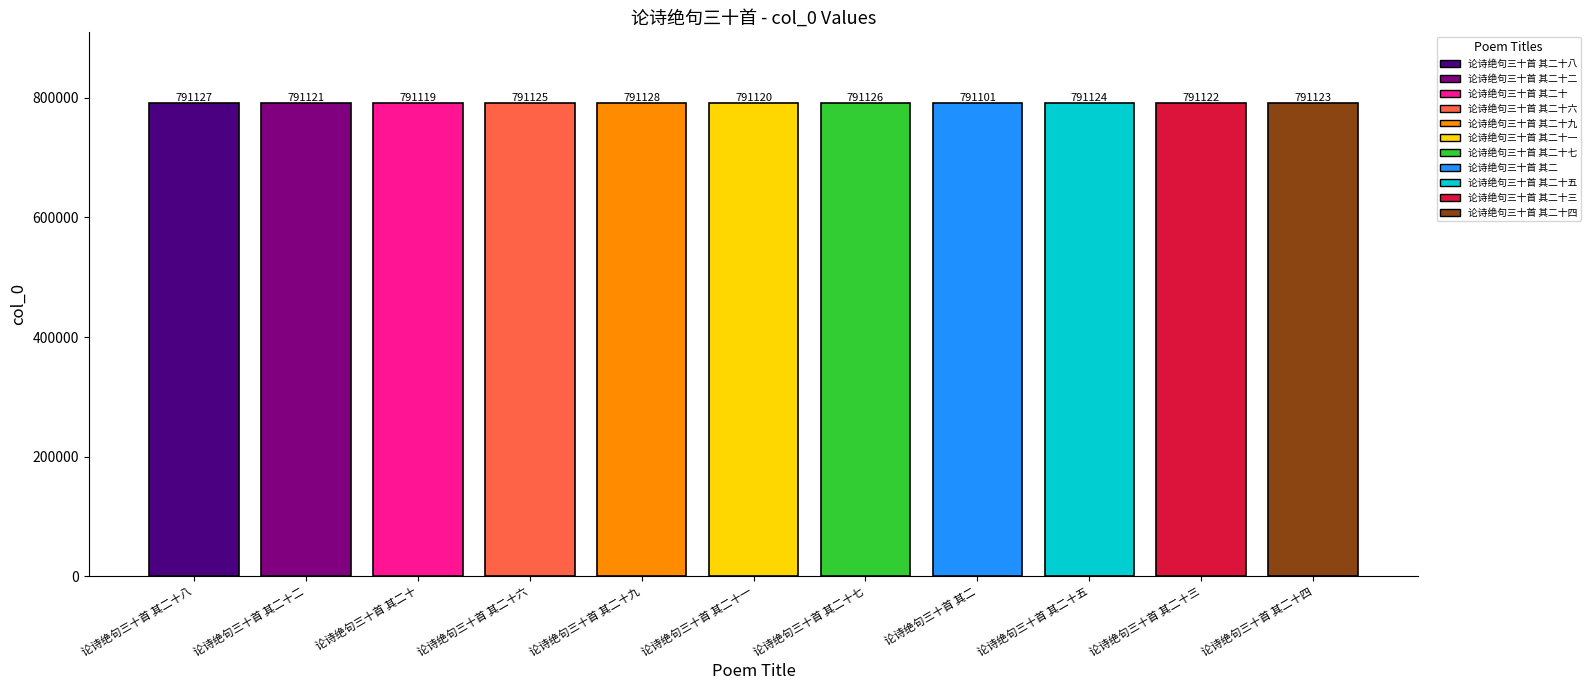

Does the chart contain stacked bars?

No